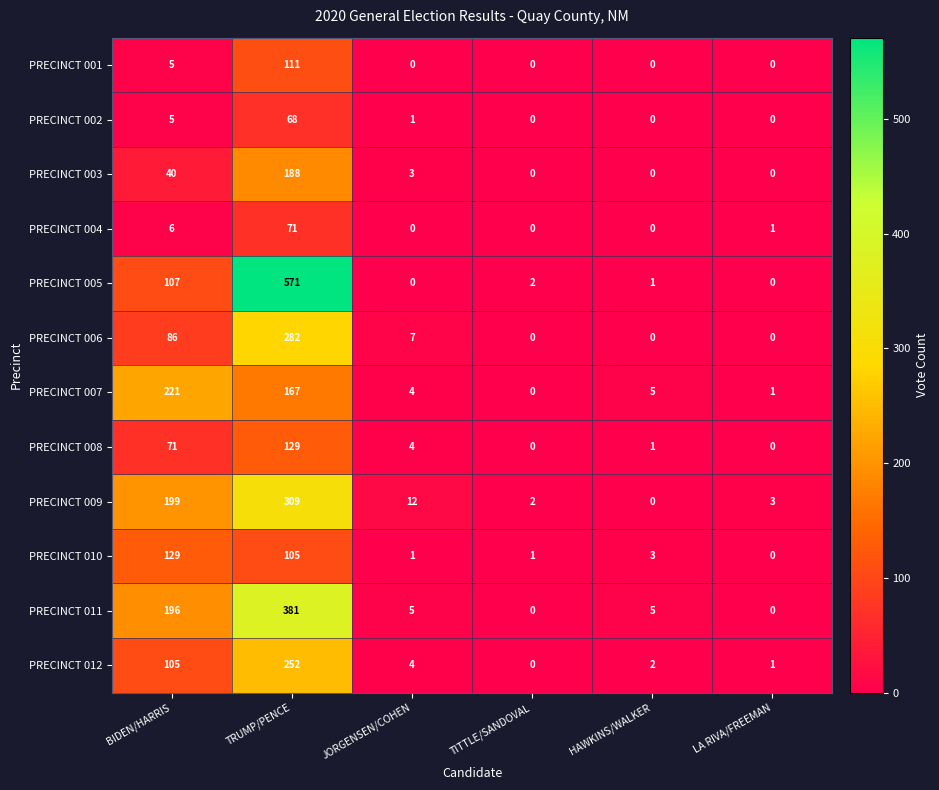

Where is PRECINCT 012 nearest to the value 126?

BIDEN/HARRIS